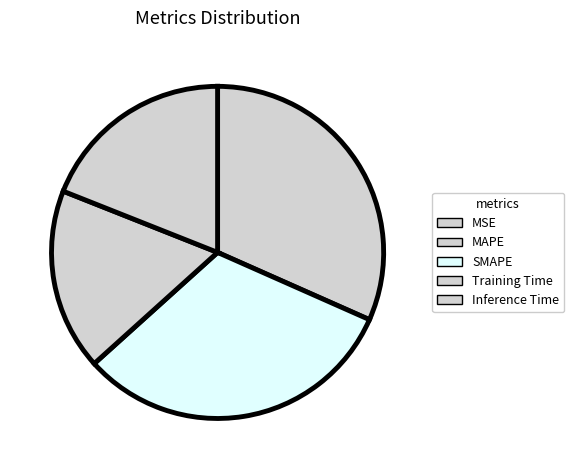

The MSE slice represents 0% of the pie. True or false?

True